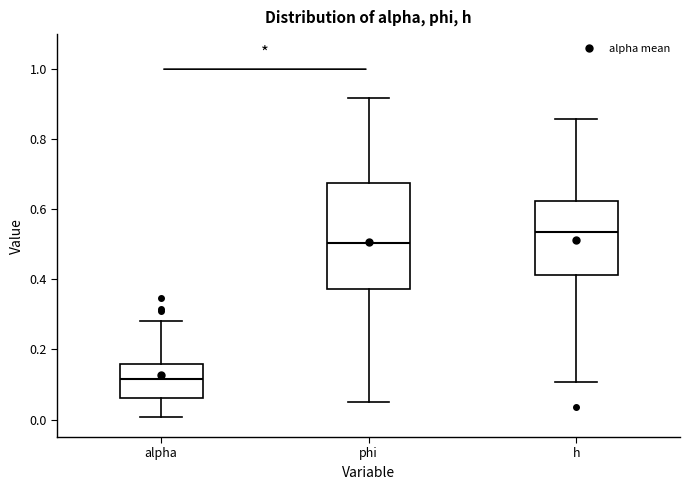

Where is the upper edge of the box for h on the y-axis? The values are not printed on the chart, so give them approximately, as read against the axis.

0.62